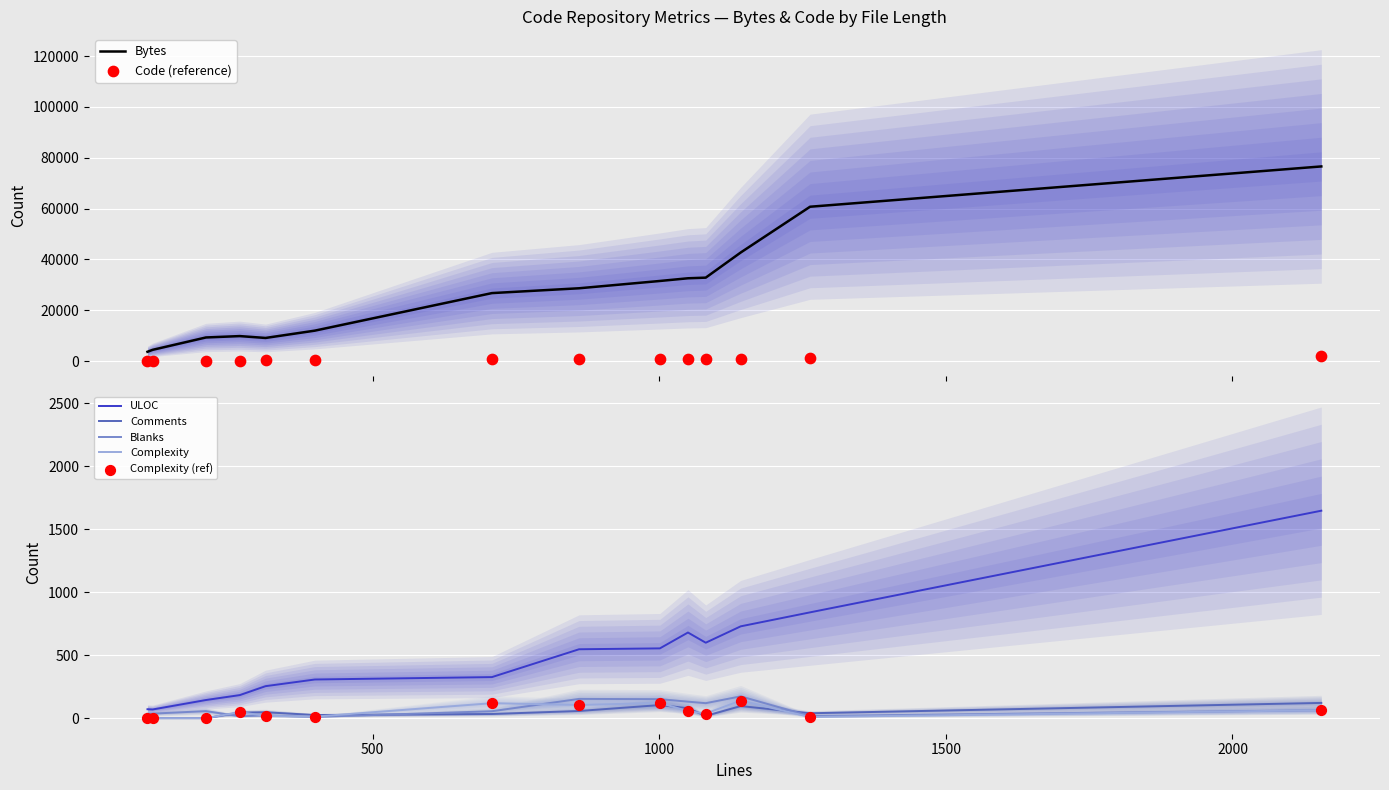

Which series contains the lowest Y value?

Comments